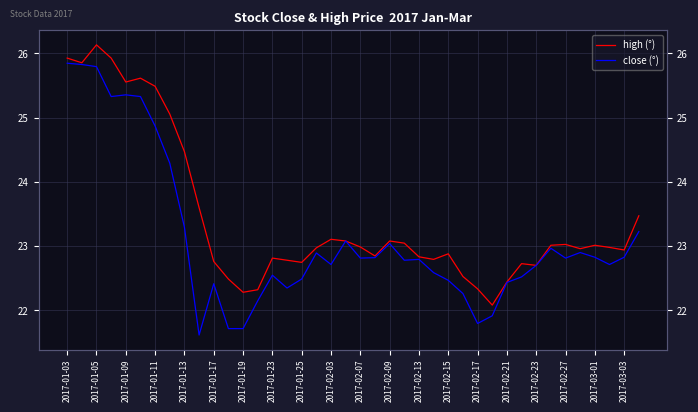

What is the minimum value shown in the chart?

21.6